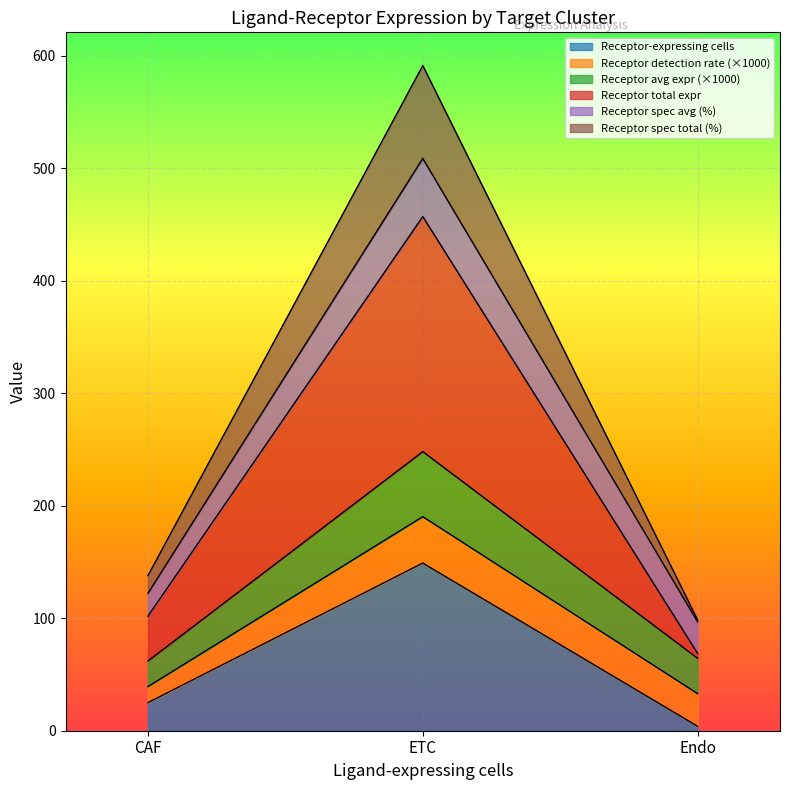

At which category is the sum across all series the highest?

ETC